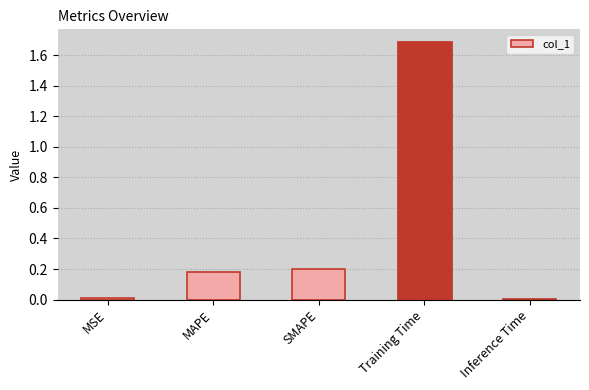

How many bars are there in total?

5